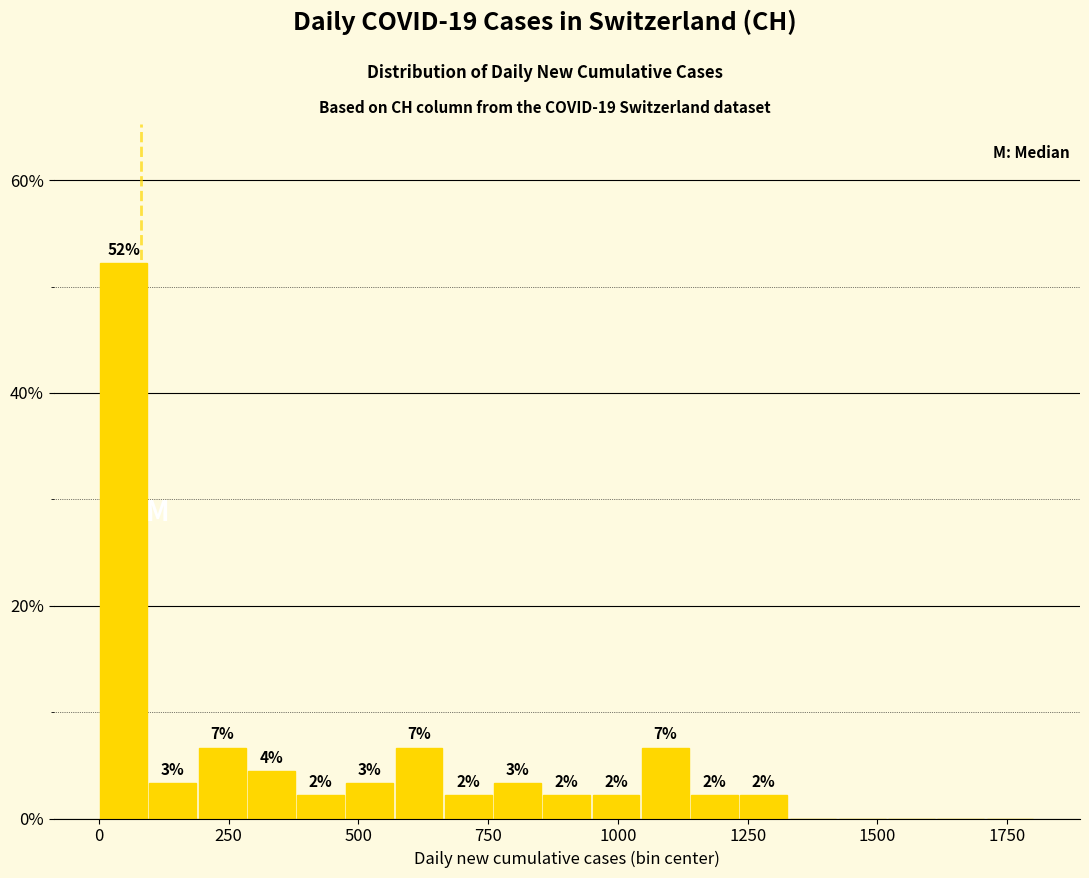

Read against the x-axis, roughly where is the centre of the tallest bar?

50